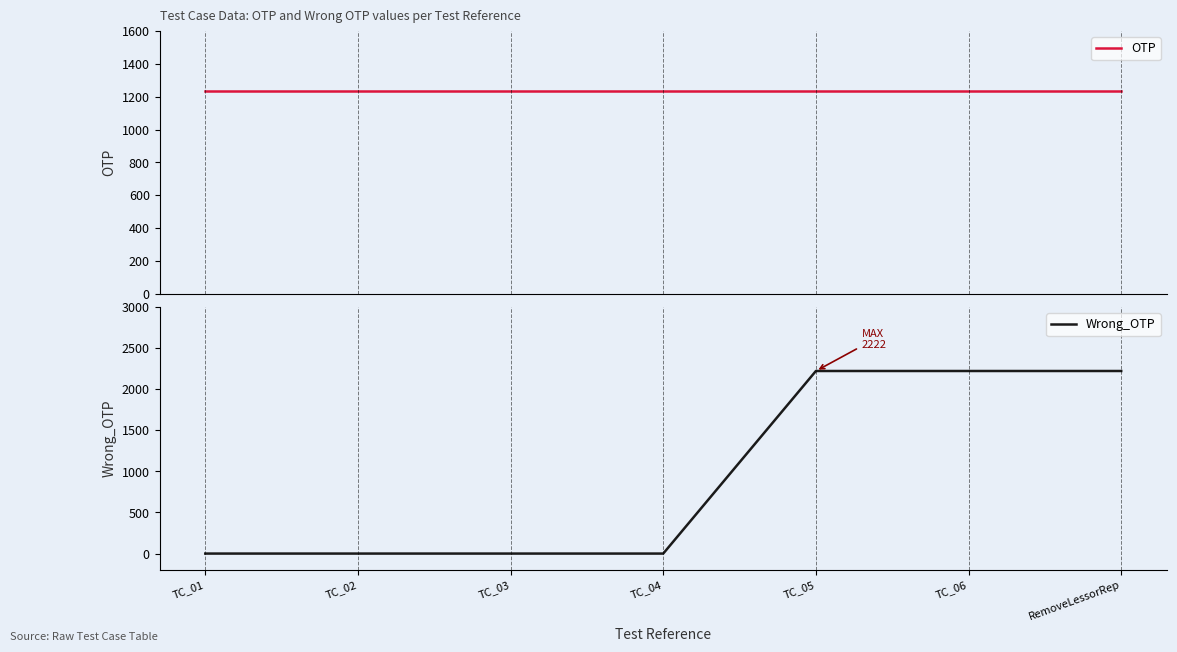

The value of Wrong_OTP at TC_03 is 0. True or false?

True